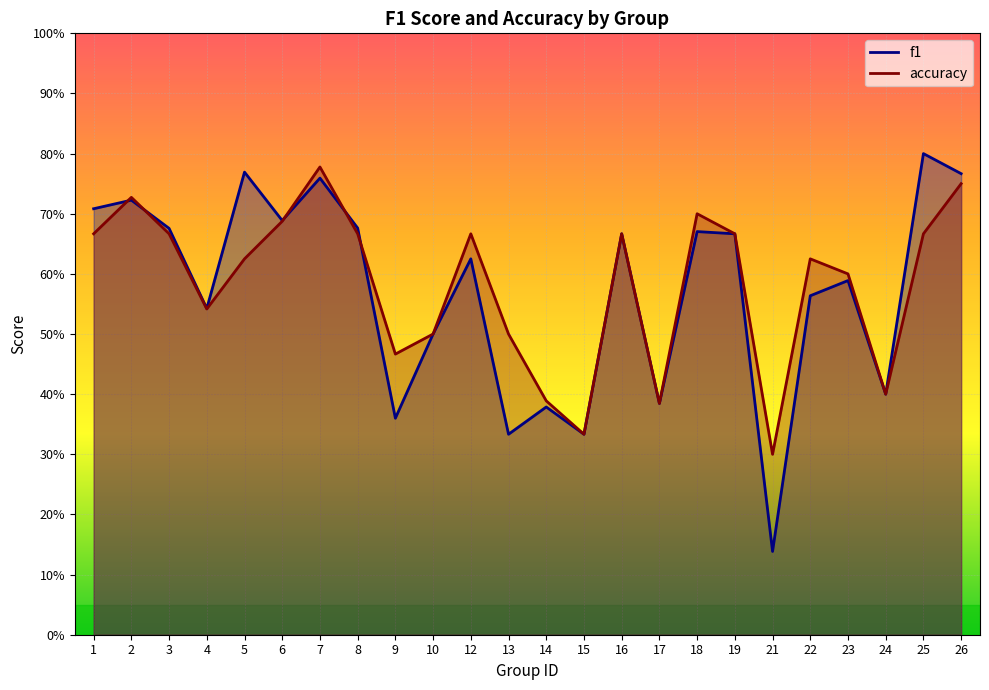

What are all the series names shown in the legend?

f1, accuracy